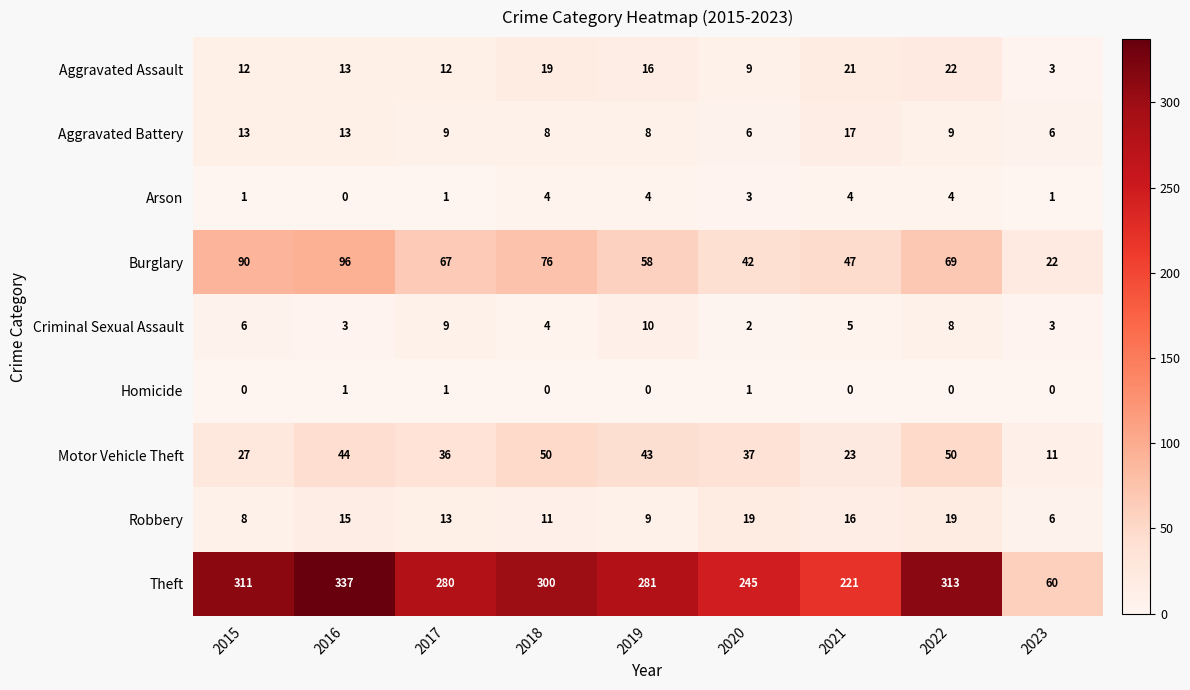

The value of Theft at 2021 is 60. True or false?

False